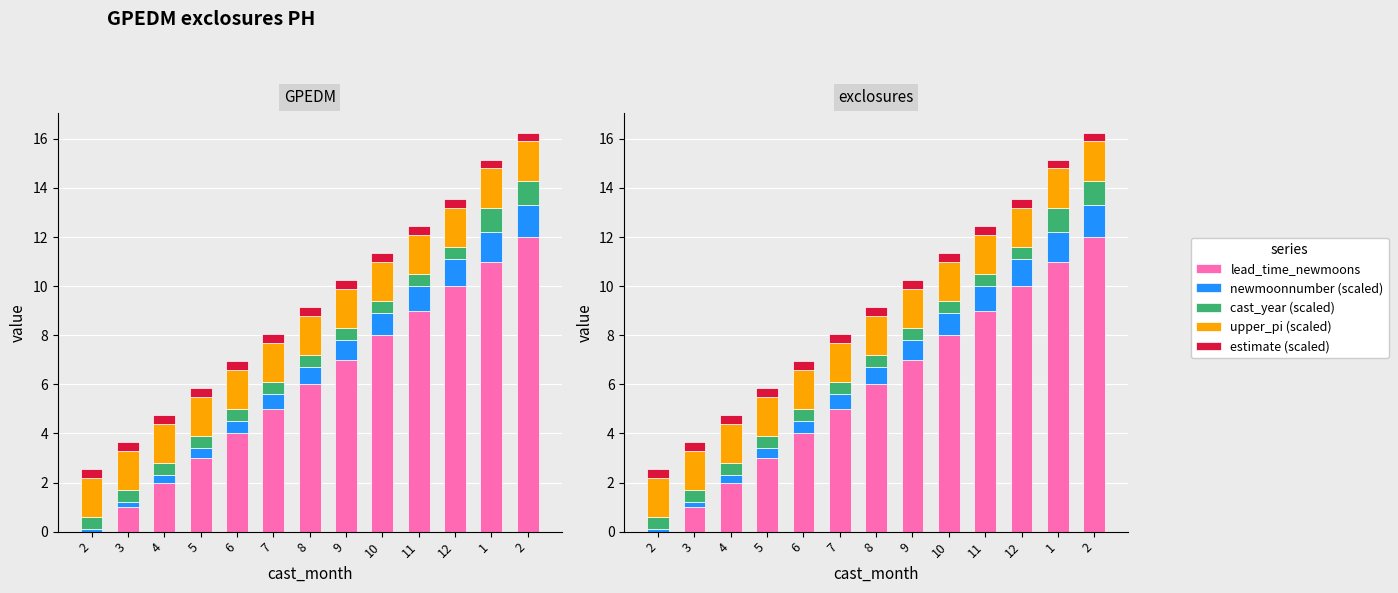

At which category is the sum across all series the highest?

2